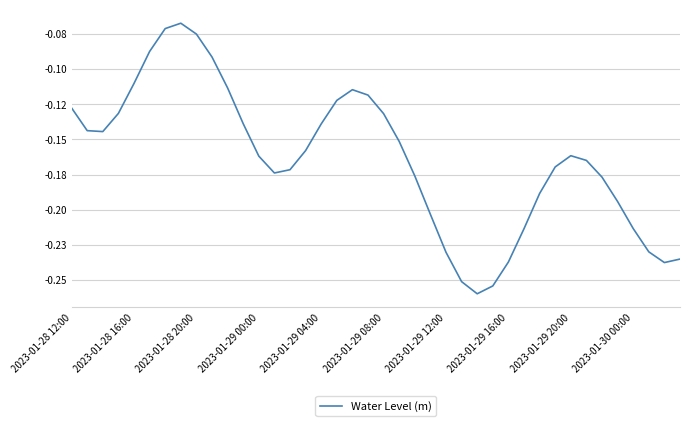

What is the sum of all values?

-6.5